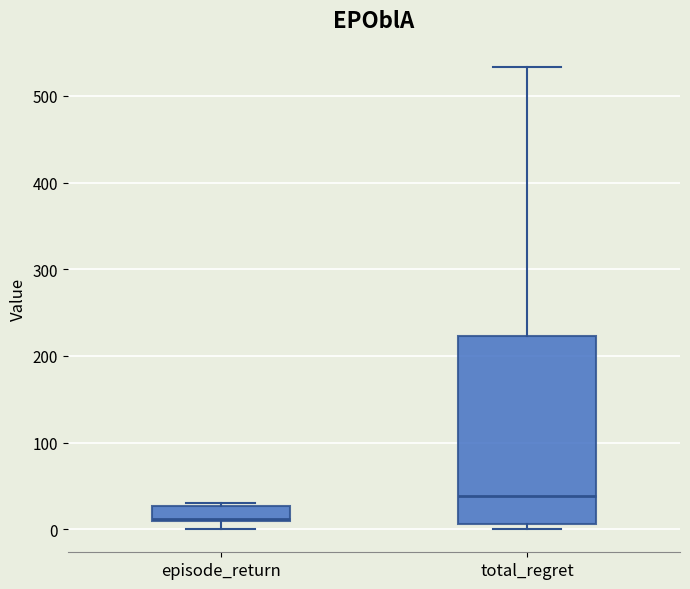

Reading left to right, read every box against the y-axis: the position of its median line, the range the box covers, and the ends of its whiskers. The values are not printed on the chart, so give them approximately, as read against the axis.

episode_return: median 10, box 10 to 30, whiskers 0 to 30
total_regret: median 40, box 10 to 220, whiskers 0 to 530